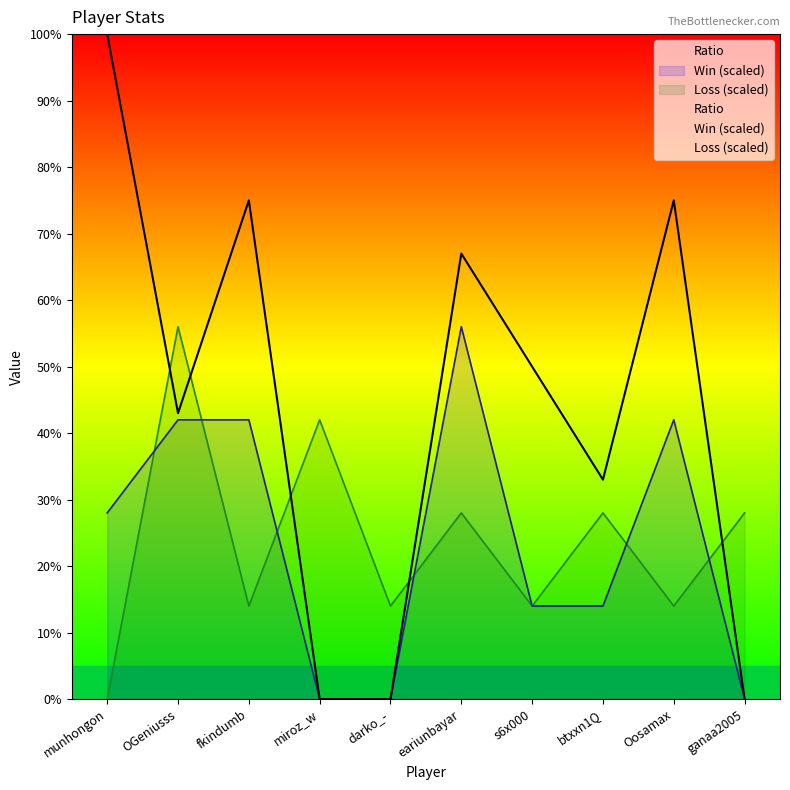

Where is the first local maximum for Ratio?

fkindumb